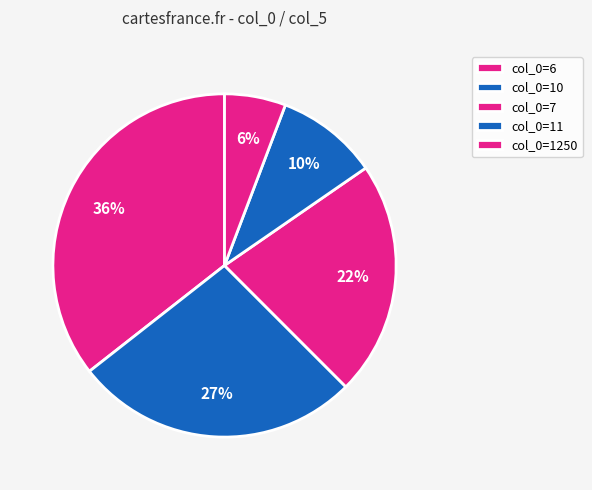

How many segments does this pie chart have?

5